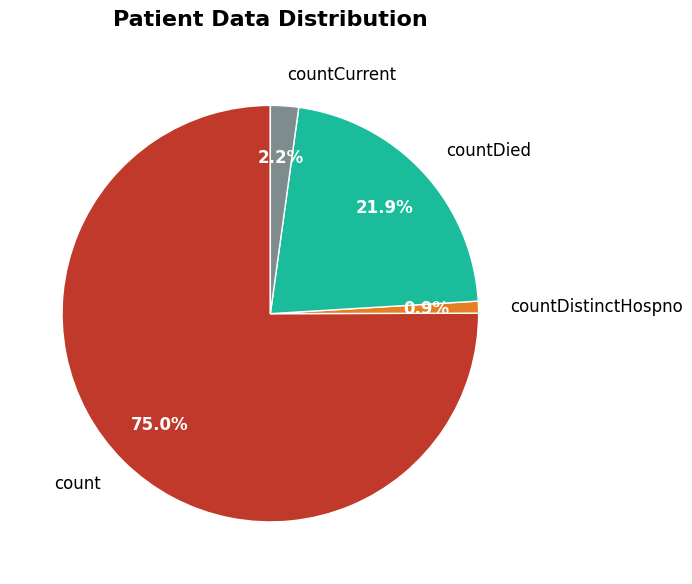

Which category has the biggest portion of the pie?

count